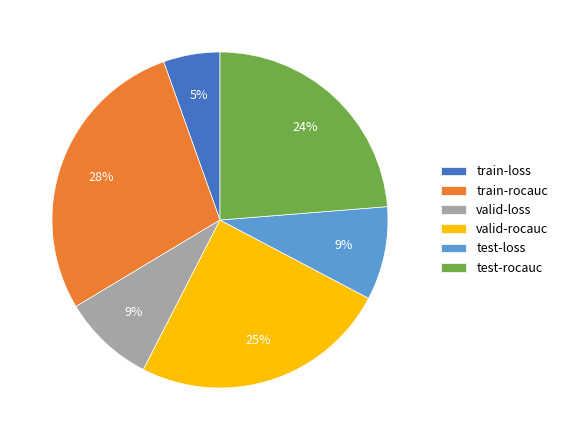

To the nearest percent, what is the difference between the largest and smallest slice percentages?

23%